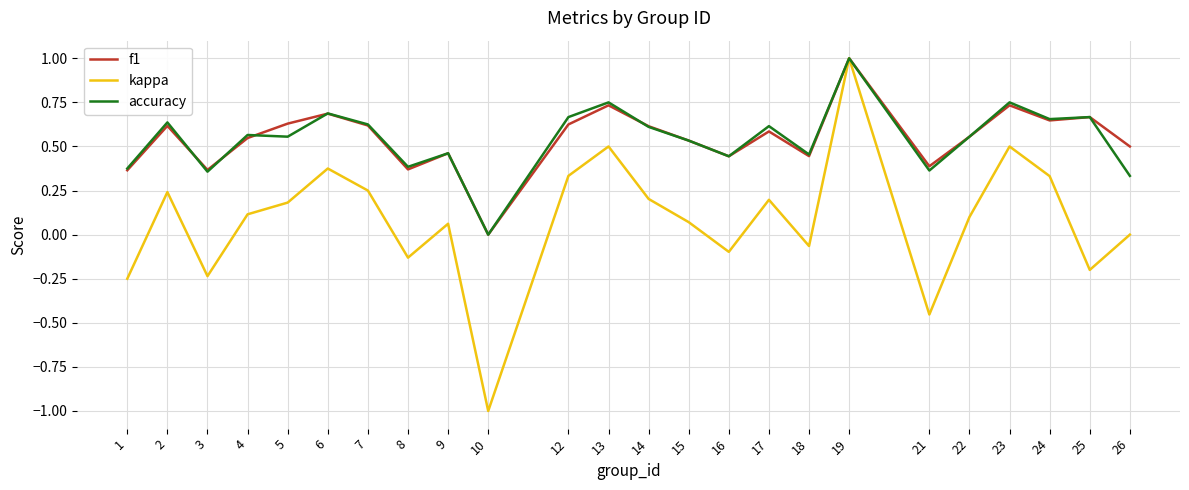

Is it true that kappa equals -0.1 at 25?

False